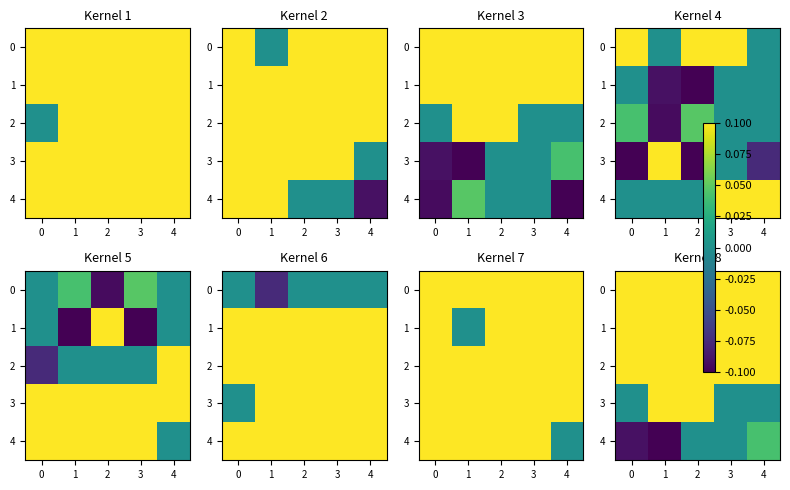

Which category has the lowest value in the 2 series?

2